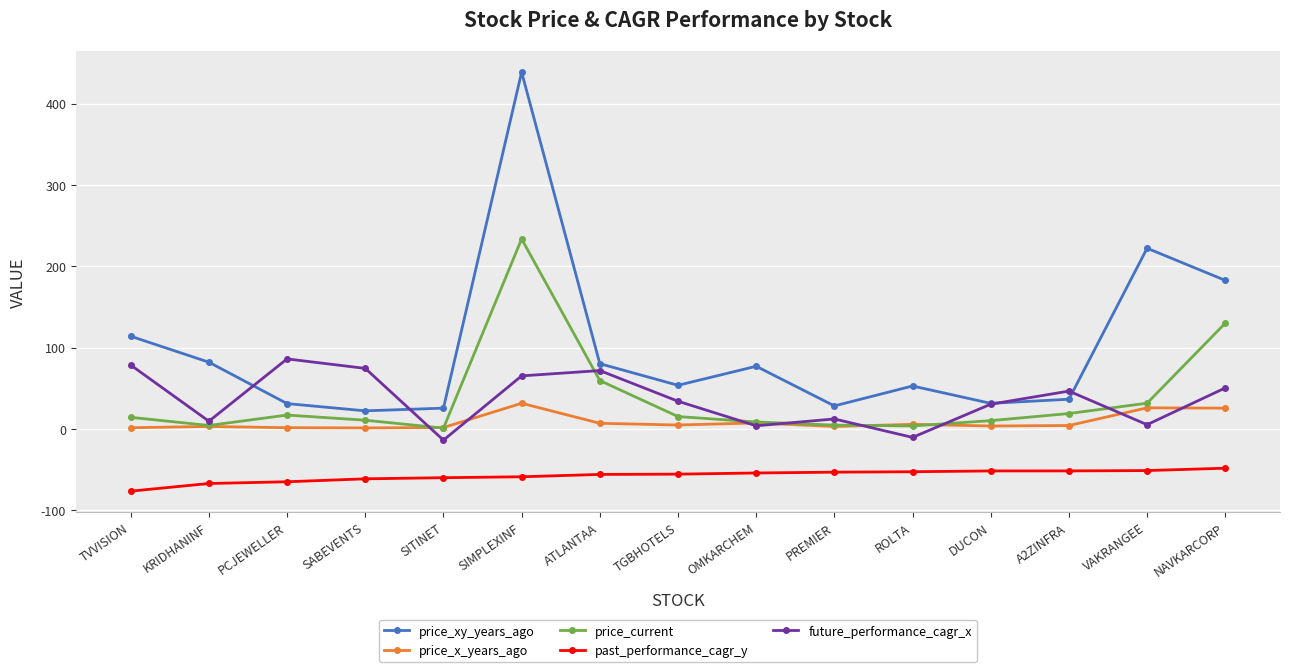

Is it true that price_xy_years_ago equals 31.4 at DUCON?

True